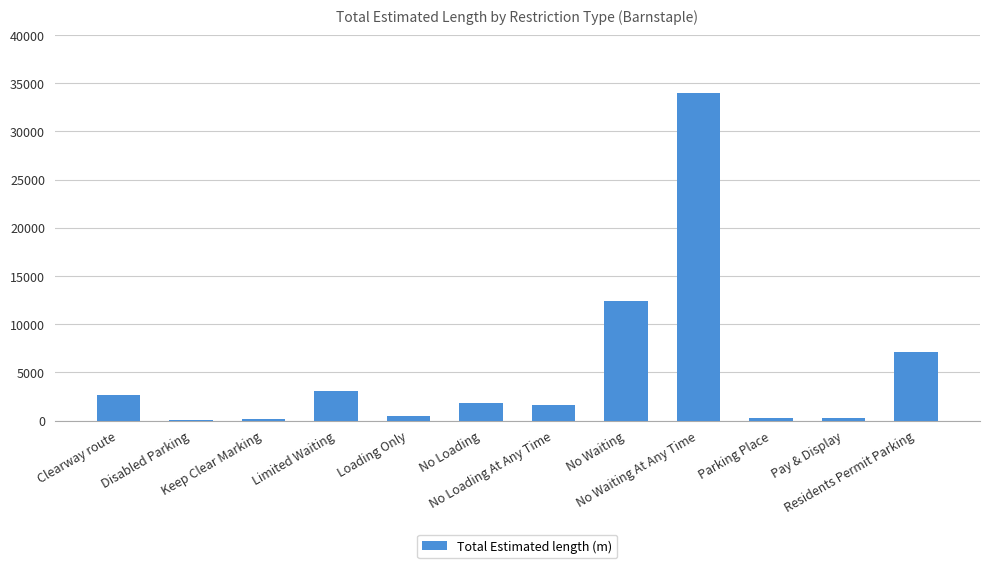

What is the maximum value shown in the chart?

33950.3